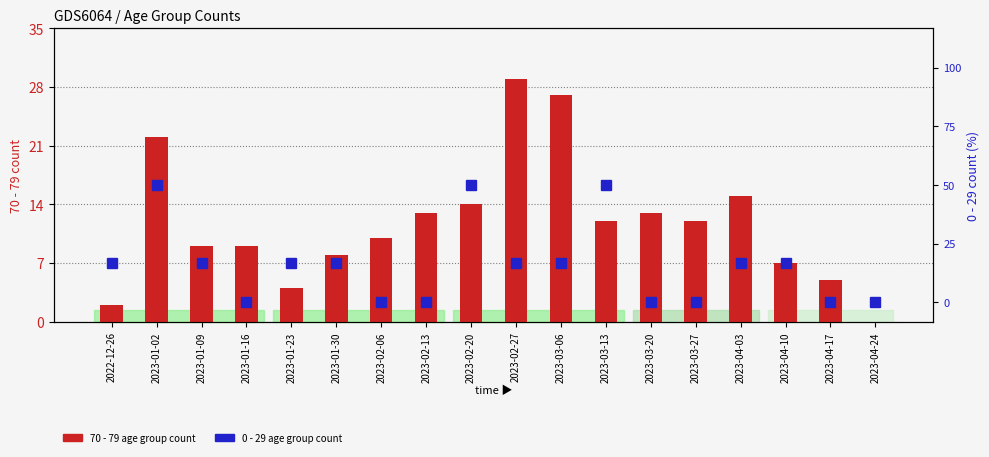

What is the spread (max minus min) of values at 2023-03-27?

12